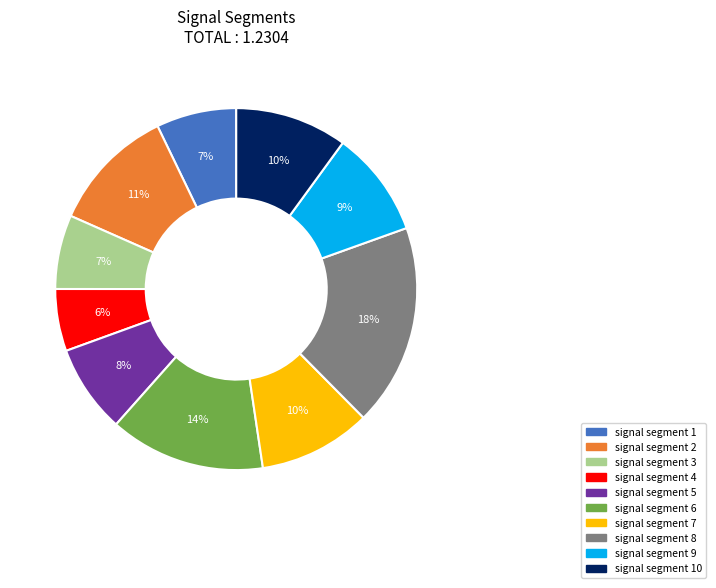

Is there a majority slice in this chart?

No